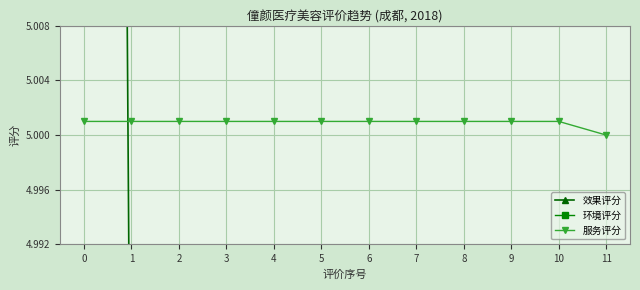

True or false: 环境评分 has a value of 2.3 at 8.

False